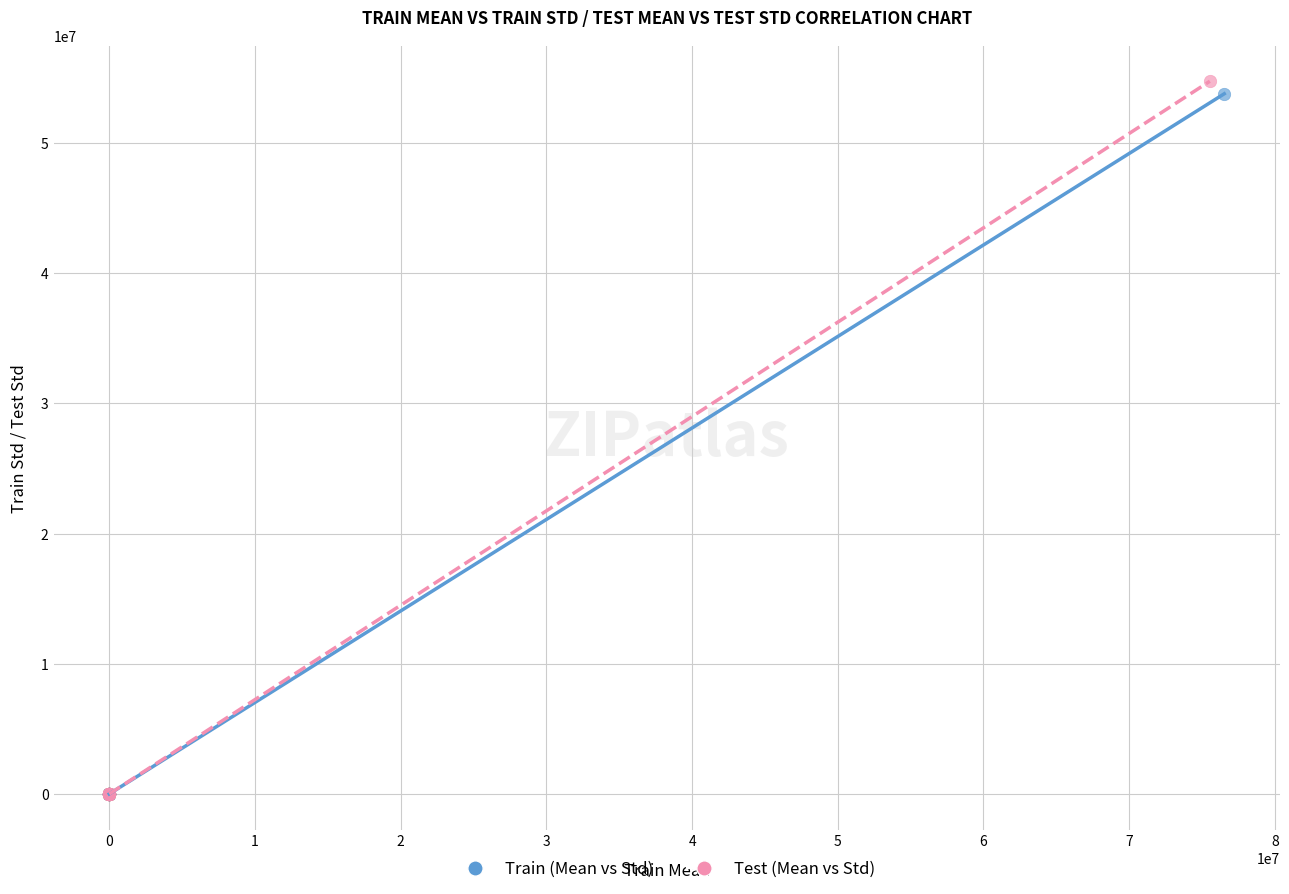

Which series reaches the maximum Y coordinate?

Test (Mean vs Std)